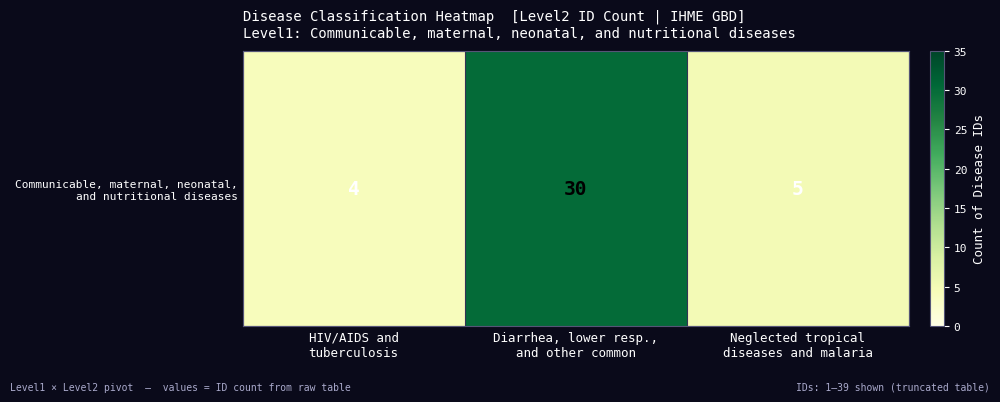

Which category has the highest value across all series?

Diarrhea, lower resp.,
and other common